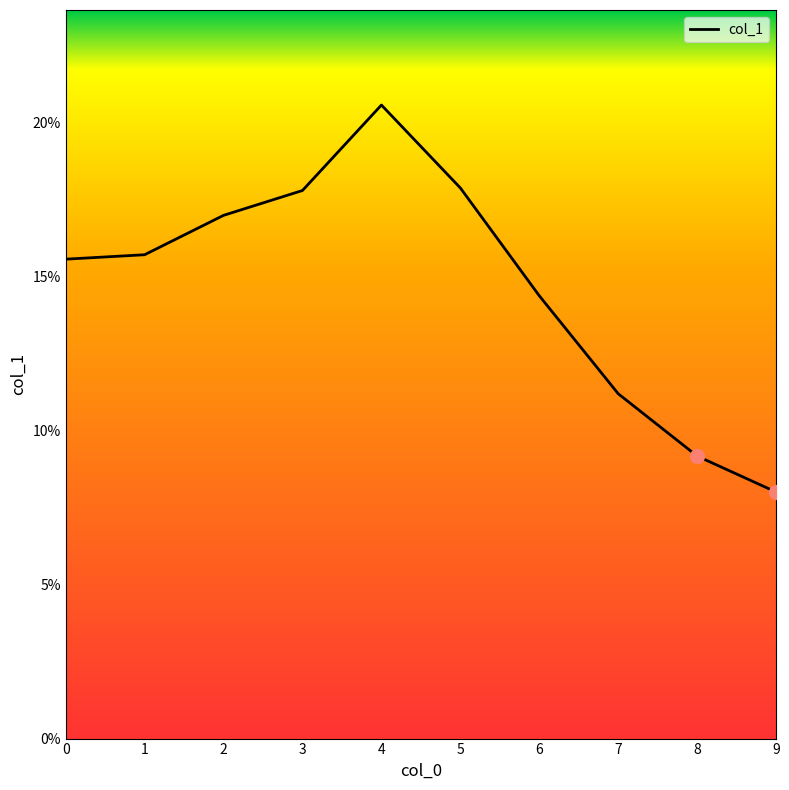

Is this an area chart (filled region under the line)?

Yes